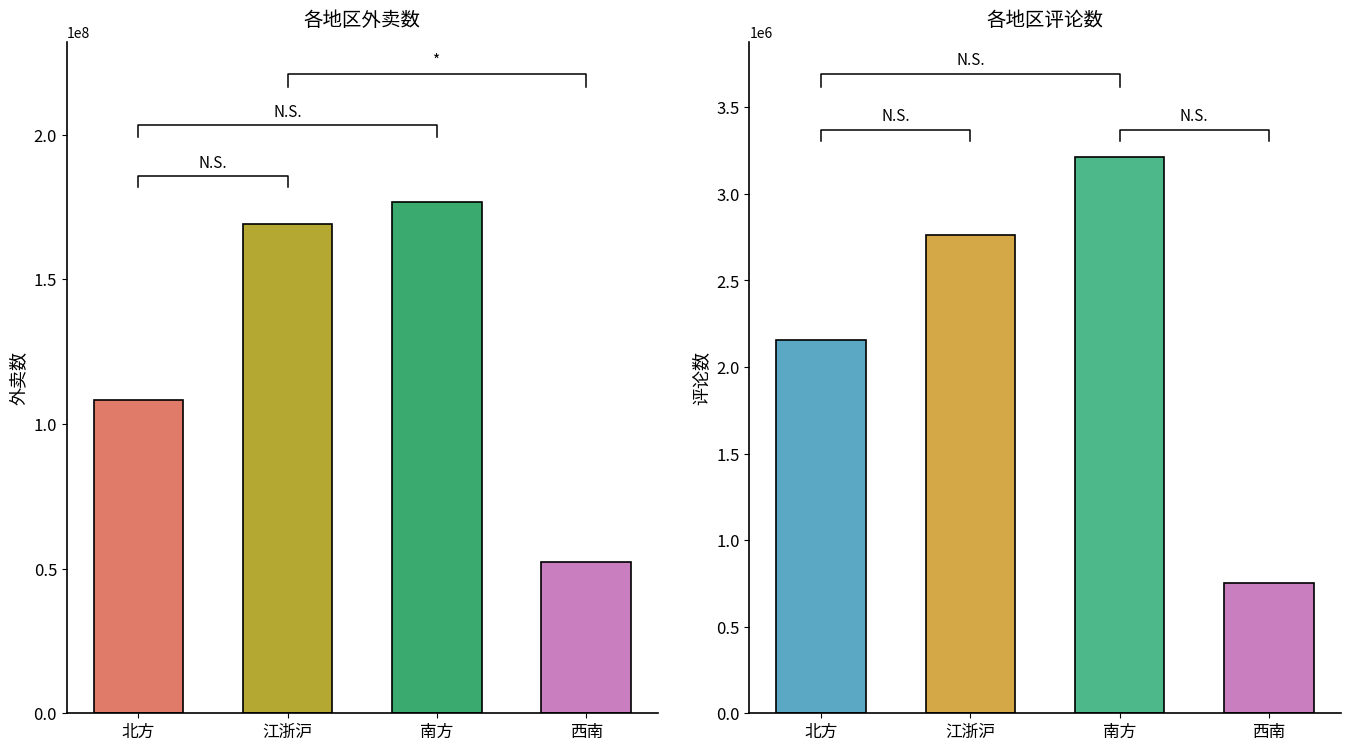

How many bars are there in each group?

2